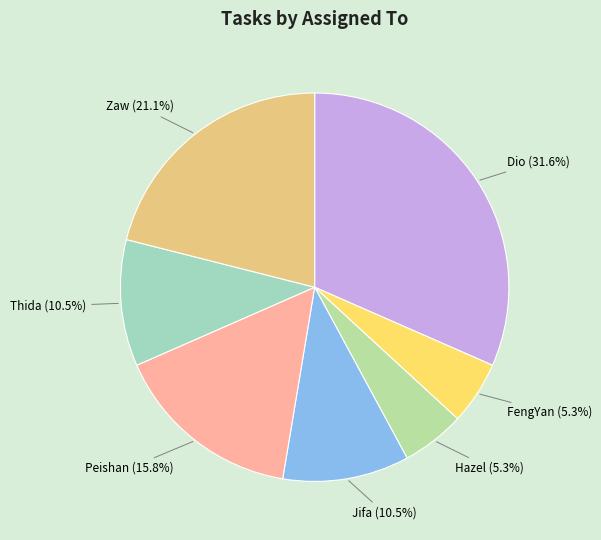

The FengYan slice represents 1% of the pie. True or false?

False